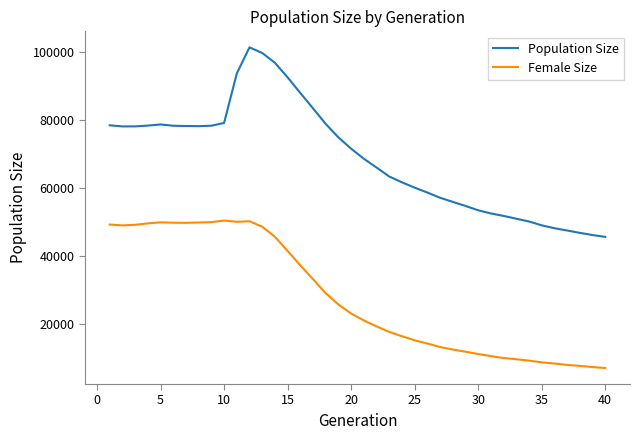

What is the lowest value of the Female Size series?

7062